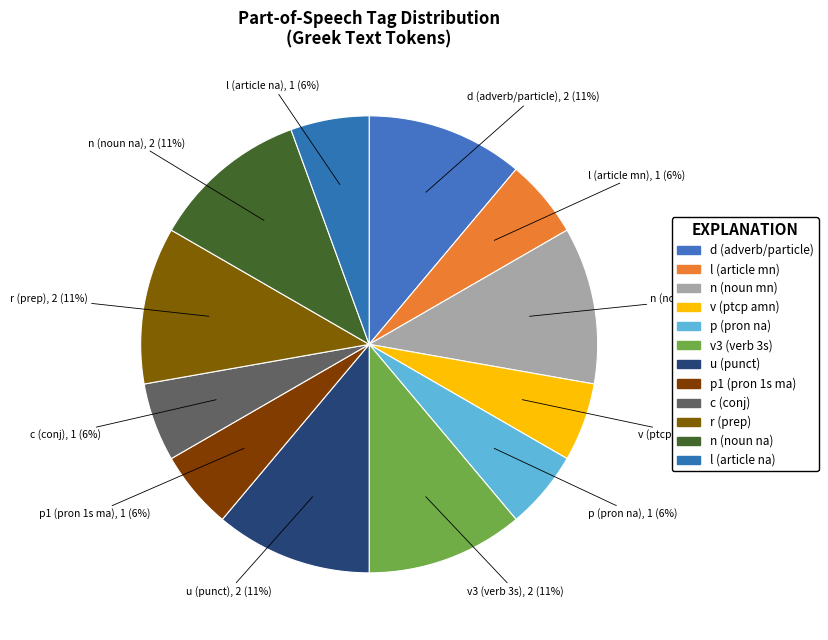

Between d (adverb/particle) and v (ptcp amn), which is larger?

d (adverb/particle)